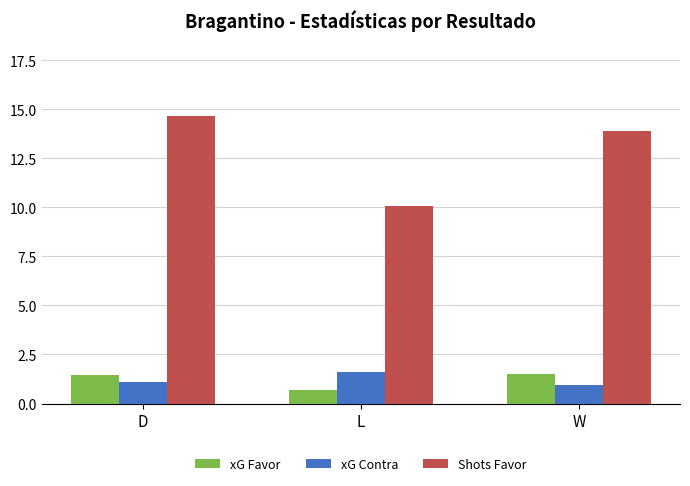

What position from the right is D?

3